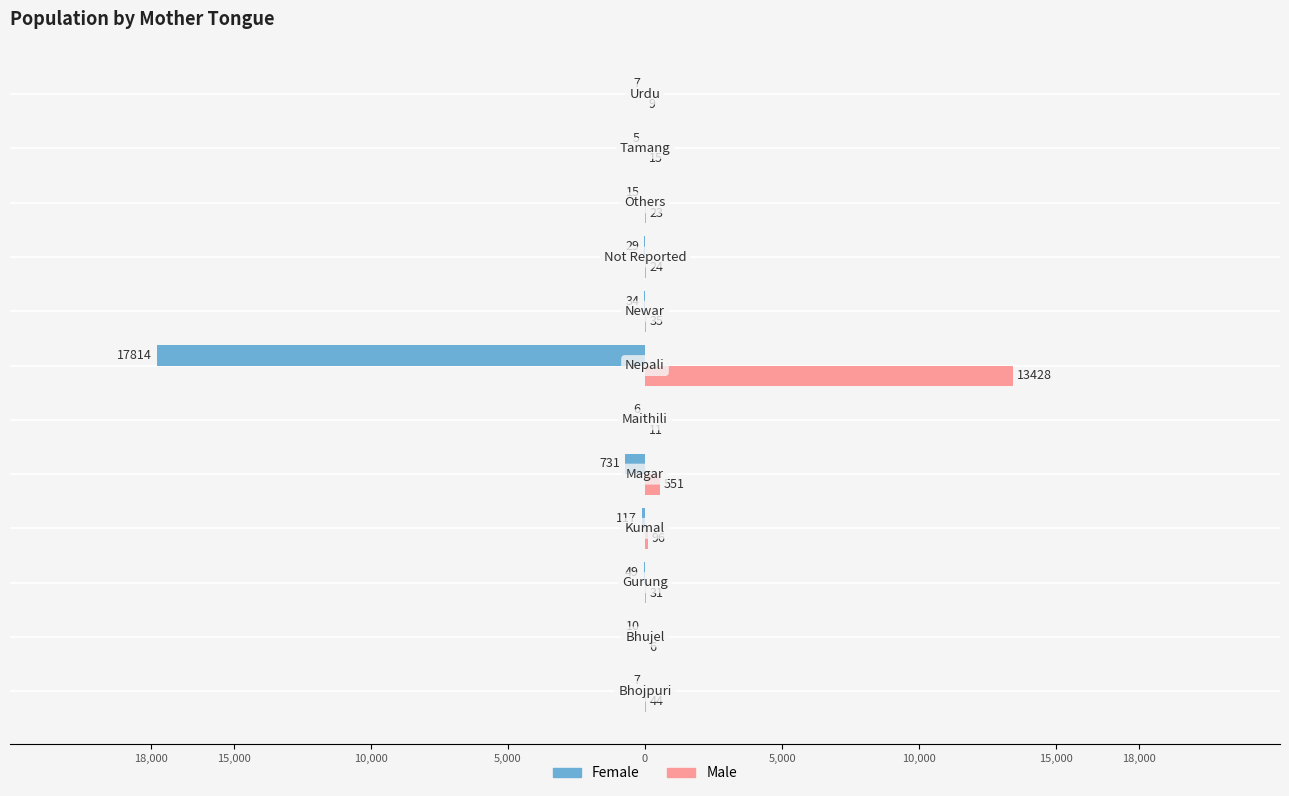

What are all the series names shown in the legend?

Female, Male